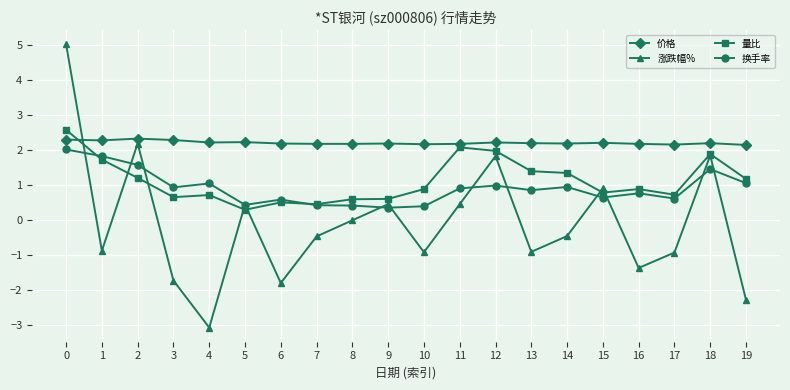

What are all the series names shown in the legend?

价格, 涨跌幅%, 量比, 换手率